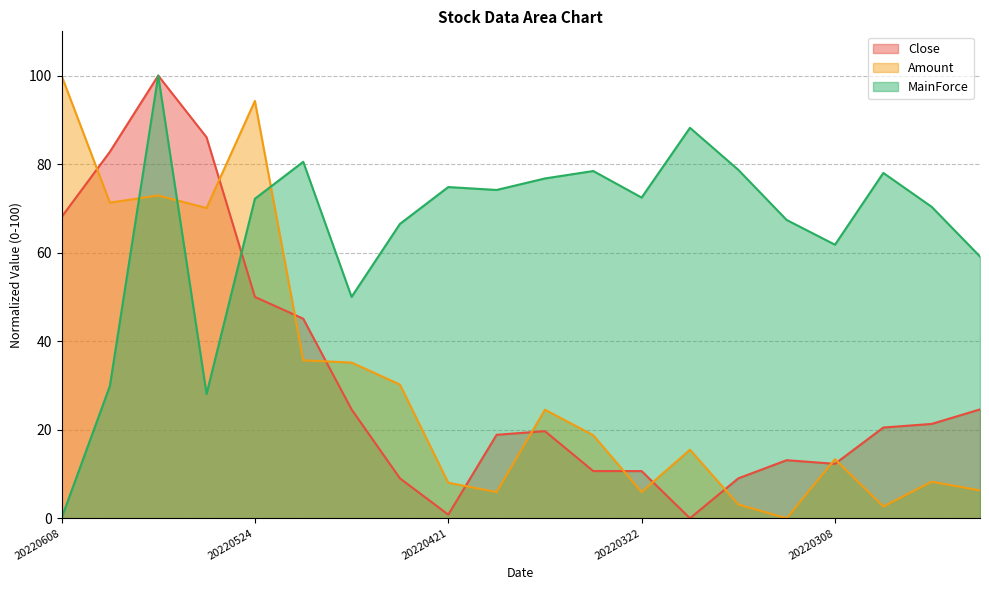

What is the value of the MainForce point at the 9th from the left?

74.8